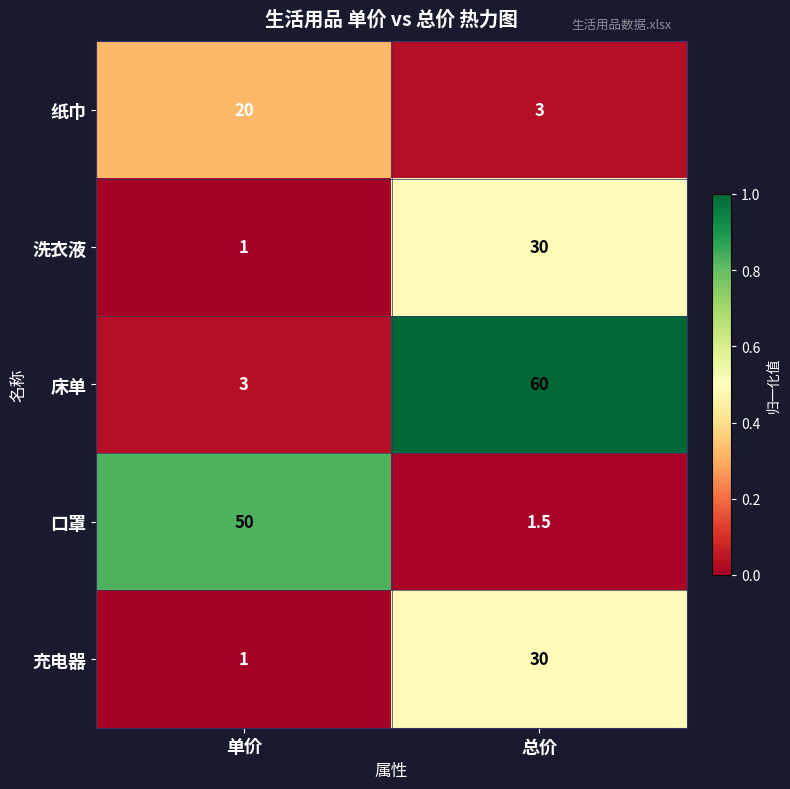

Which series has the largest total across all categories?

床单